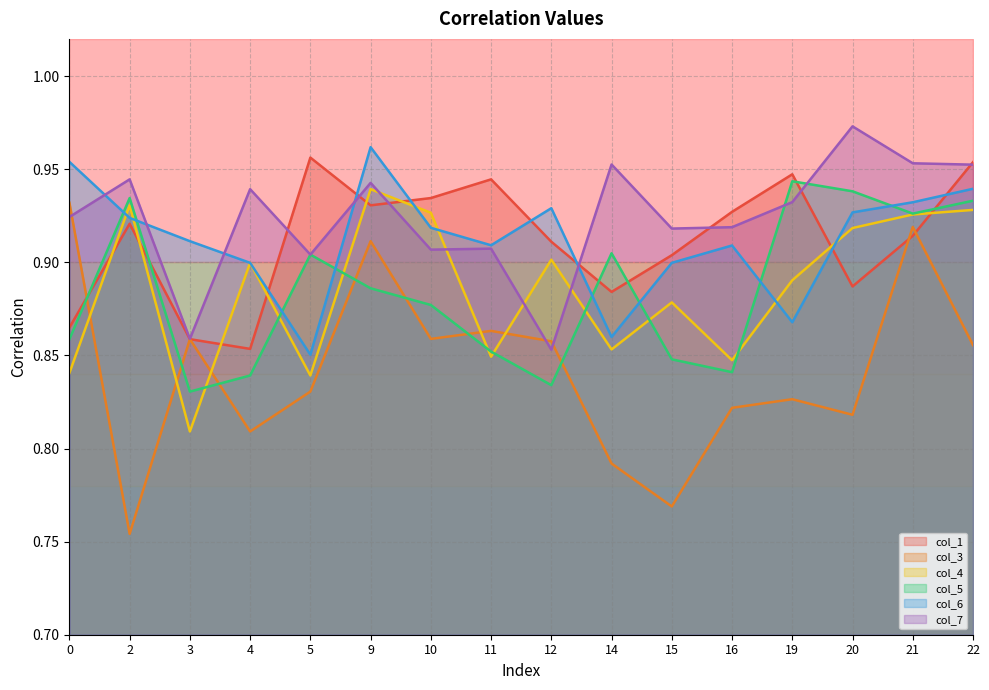

At which label does col_4 reach its peak?

9